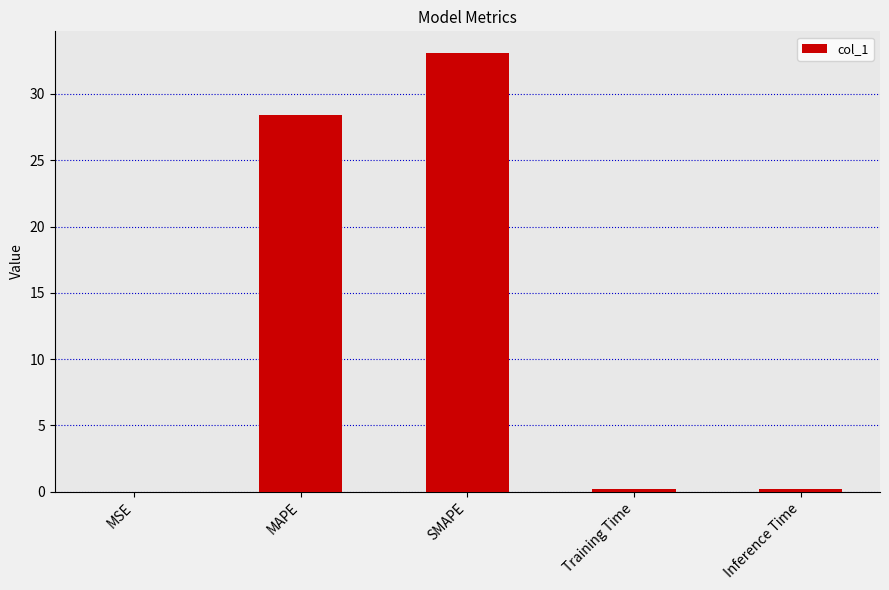

At which label is the value closest to 16?

MAPE